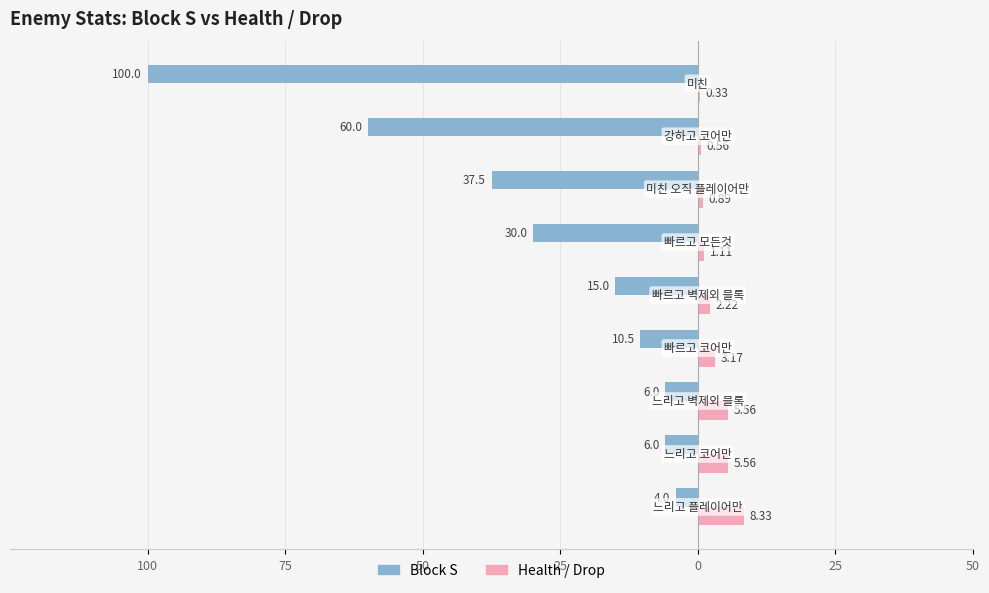

What are all the series names shown in the legend?

Block S, Health / Drop